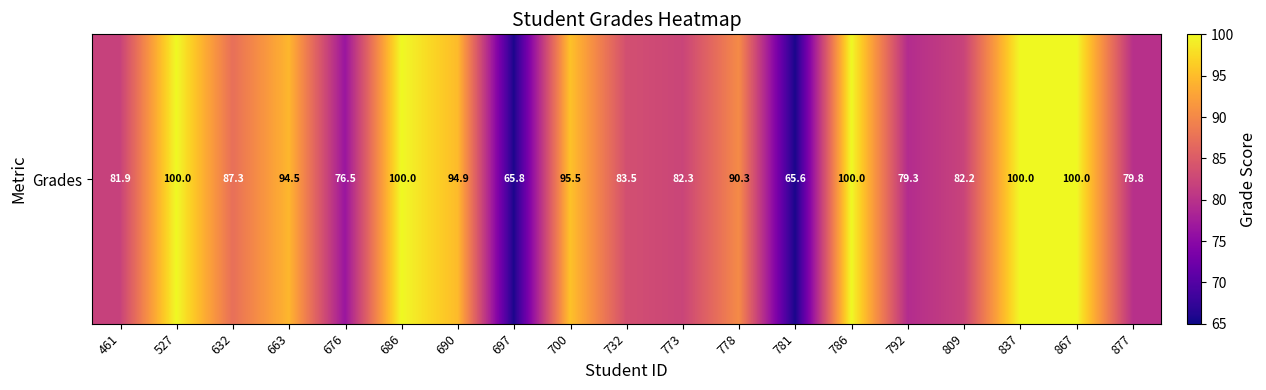

How many data points does each series have?

19